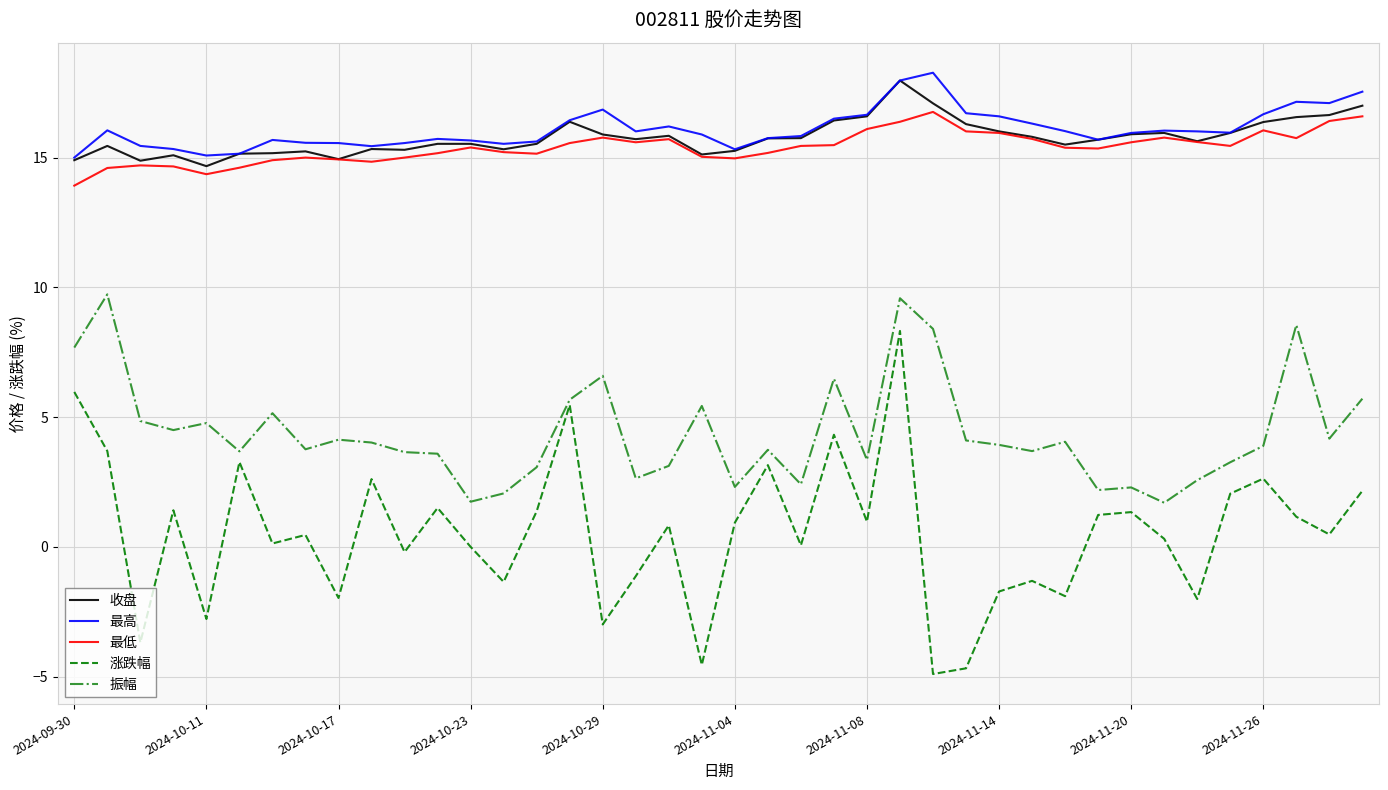

What is the minimum value shown in the chart?

-4.9